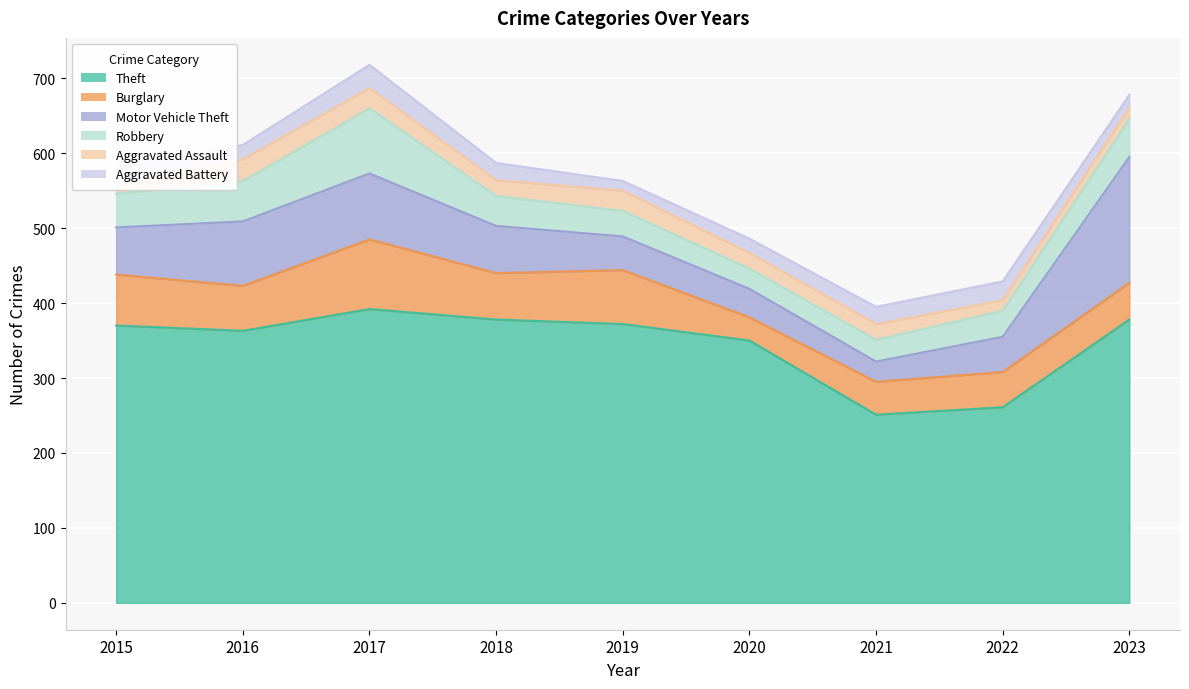

Rank the categories by Aggravated Assault value from highest to lowest.

2016, 2017, 2019, 2018, 2020, 2021, 2015, 2023, 2022